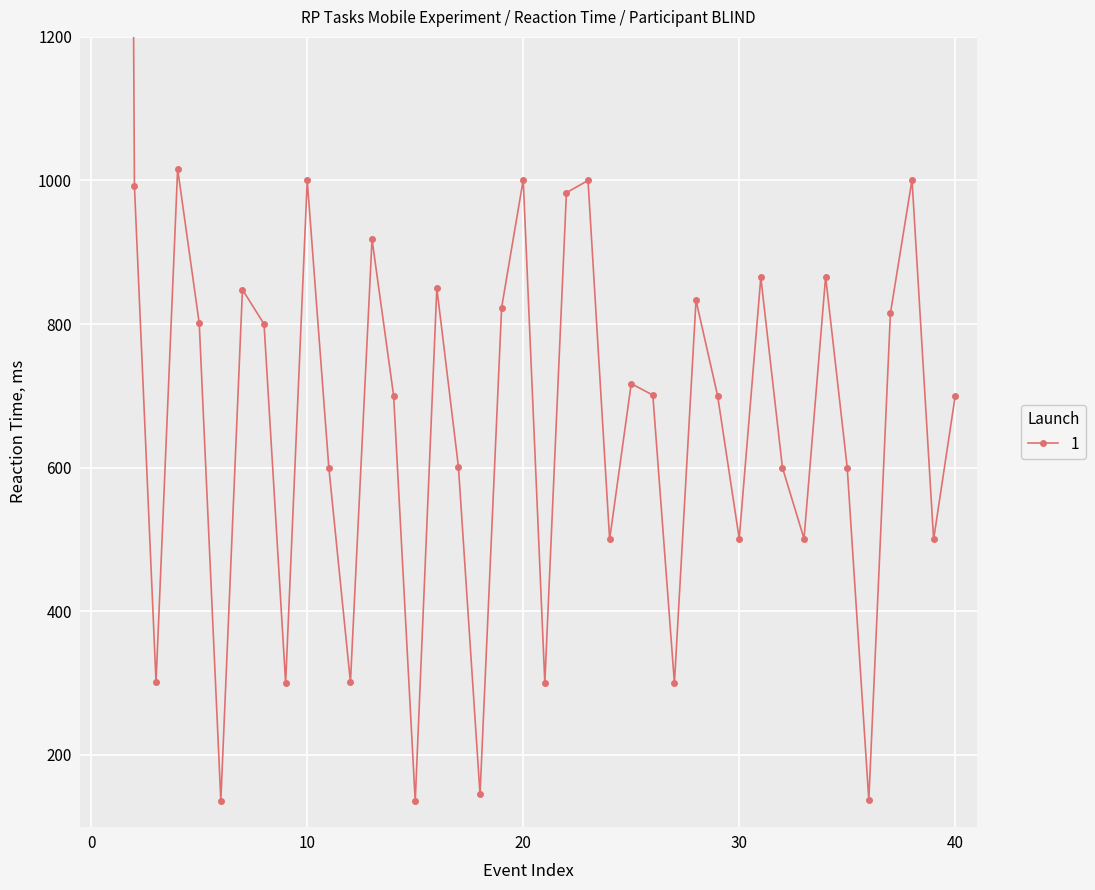

What is the minimum value shown in the chart?

135